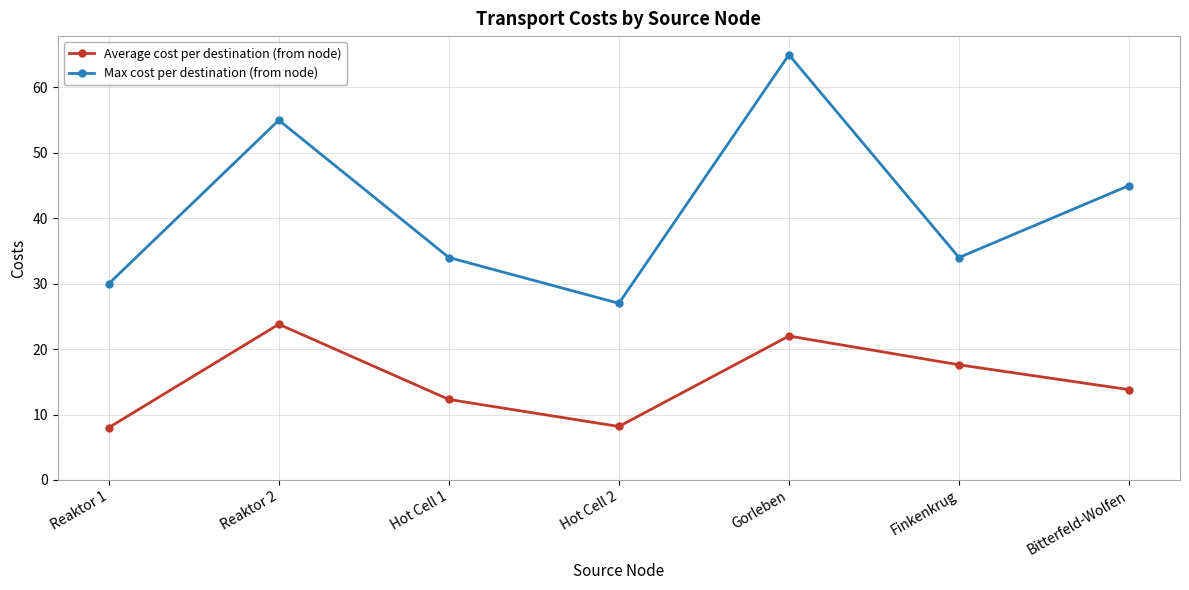

What is the difference between the maximum and minimum values in the Average cost per destination (from node) series?

15.8